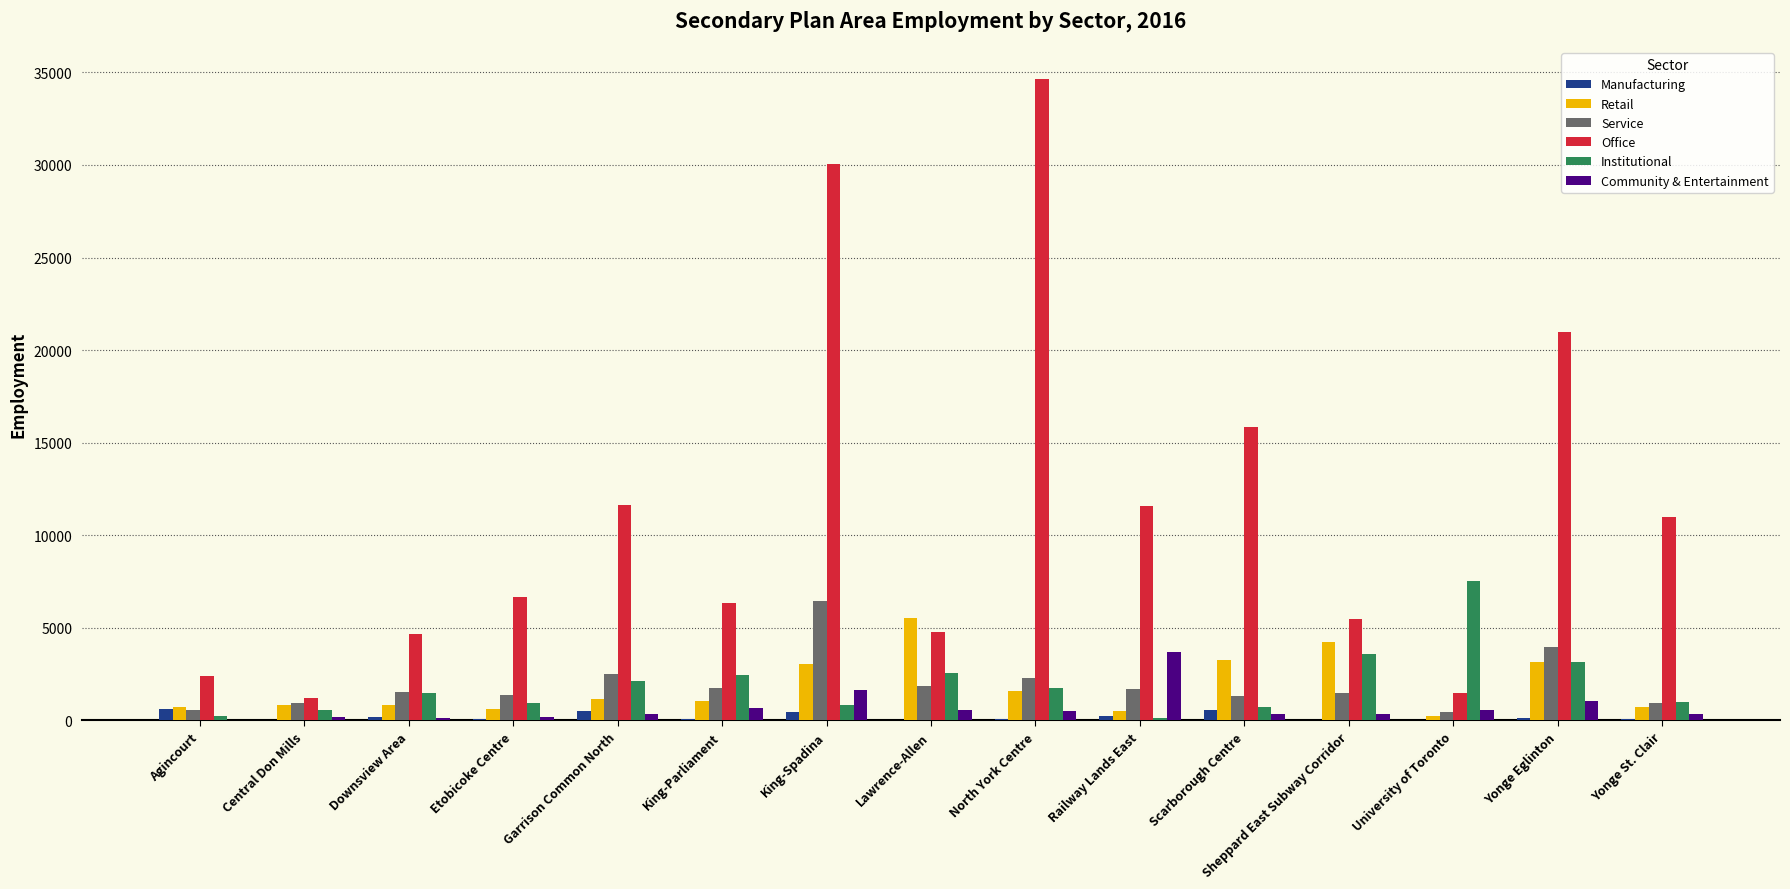

Count the number of data series in this chart.

6